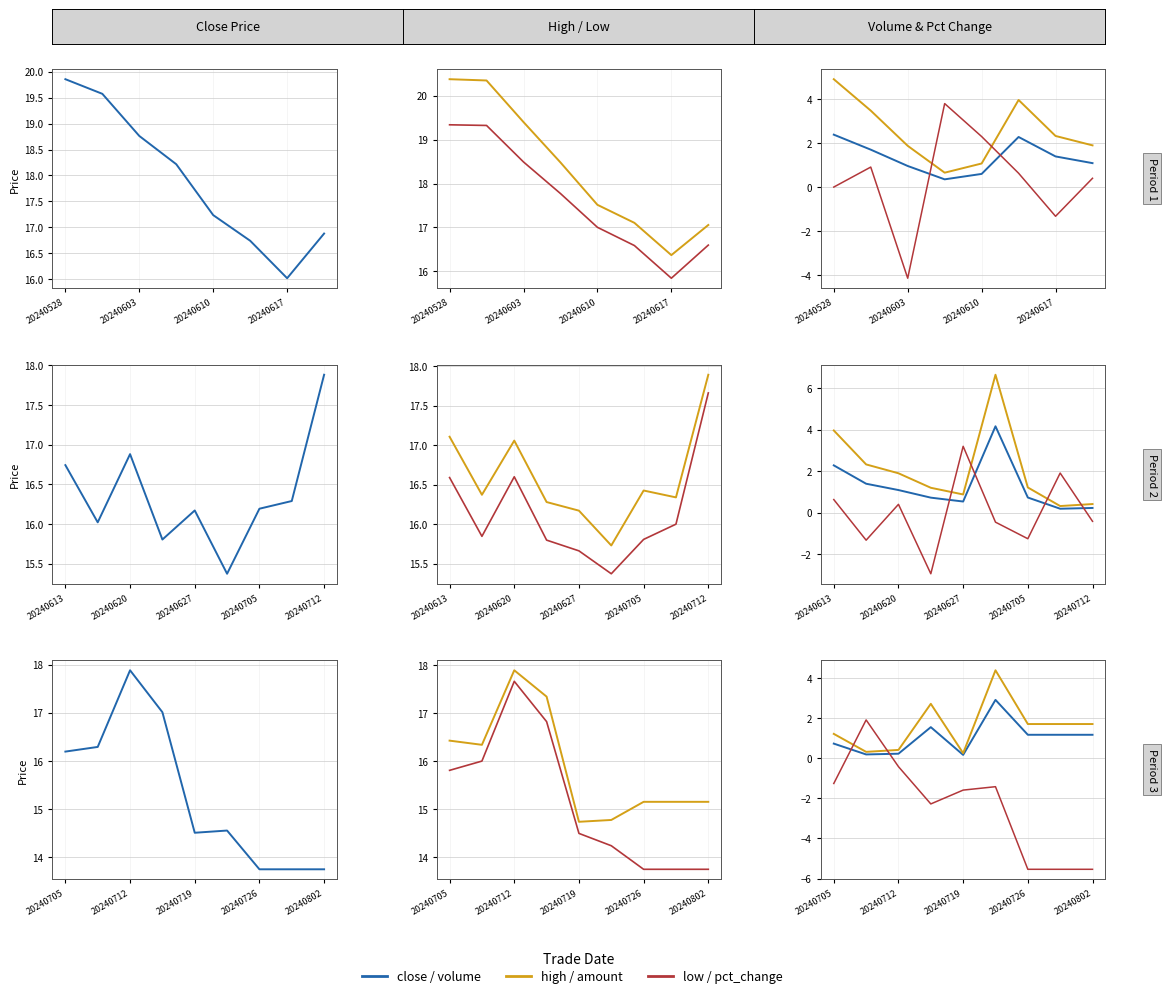

What is the average value of the volume (×10k) series?

1.0